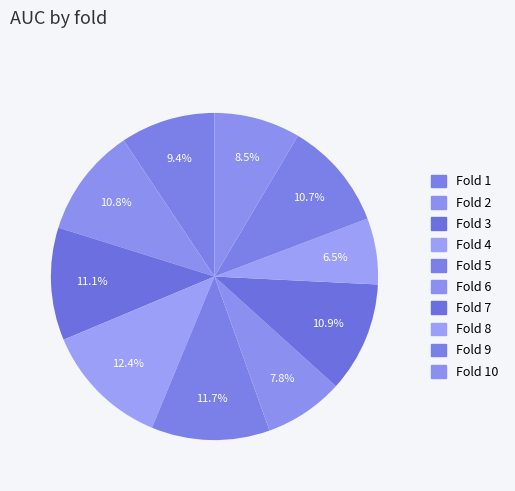

How many slices are in this pie chart?

10